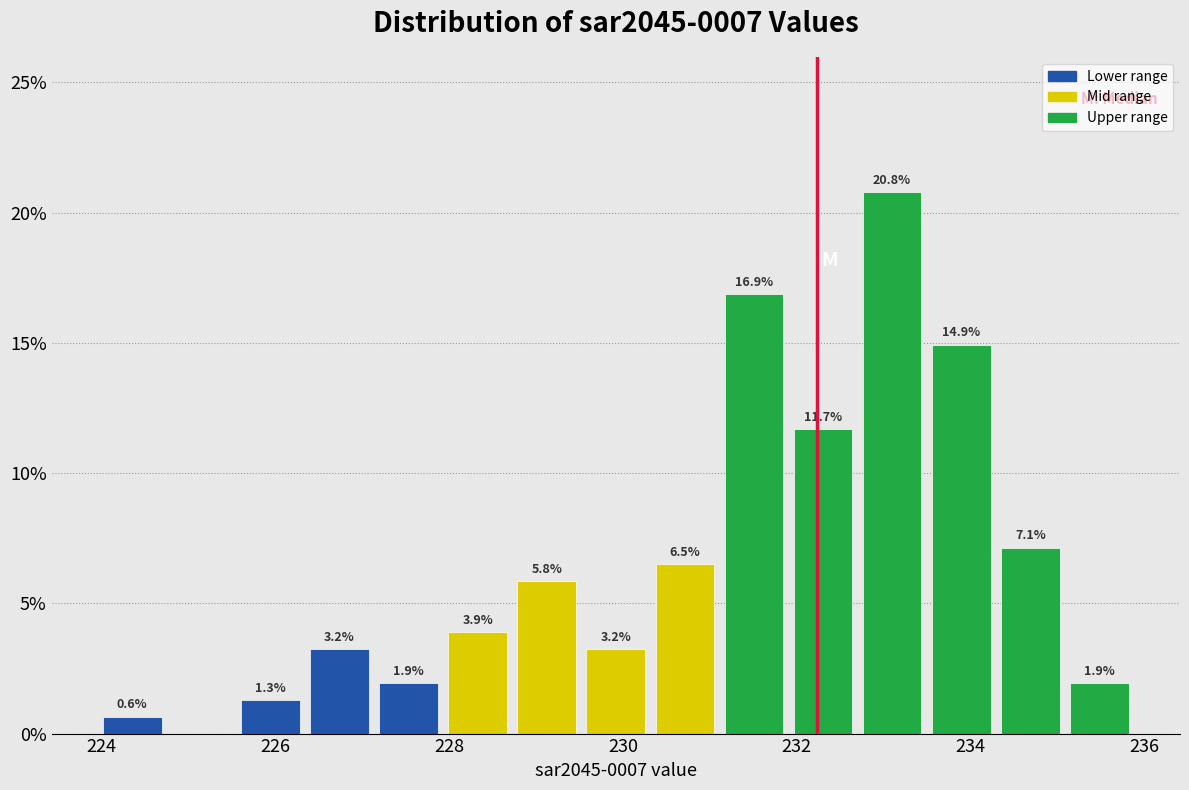

Read against the x-axis, roughly where is the centre of the tallest bar?

233.0